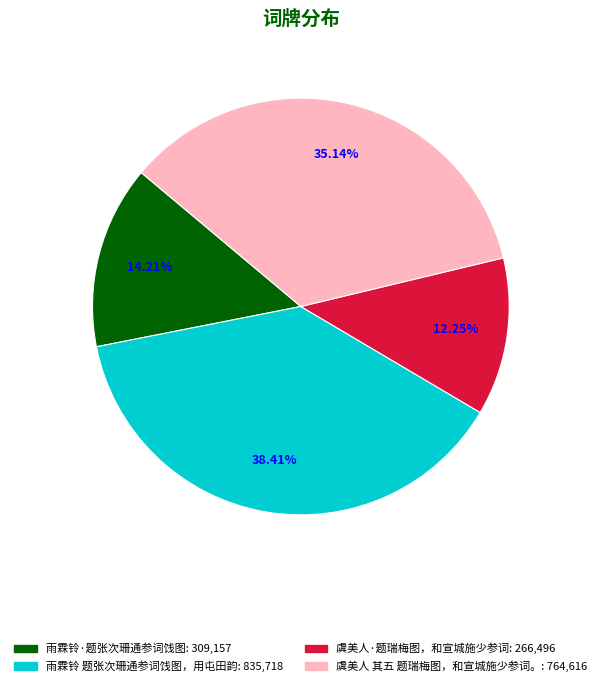

Is it true that 虞美人 其五 题瑞梅图，和宣城施少参词。 is 21% of the pie?

False